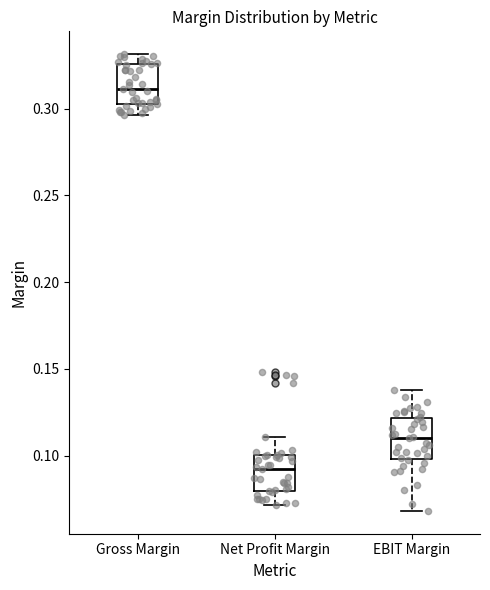

Where does the lower whisker of the box for Gross Margin end on the y-axis? The values are not printed on the chart, so give them approximately, as read against the axis.

0.295